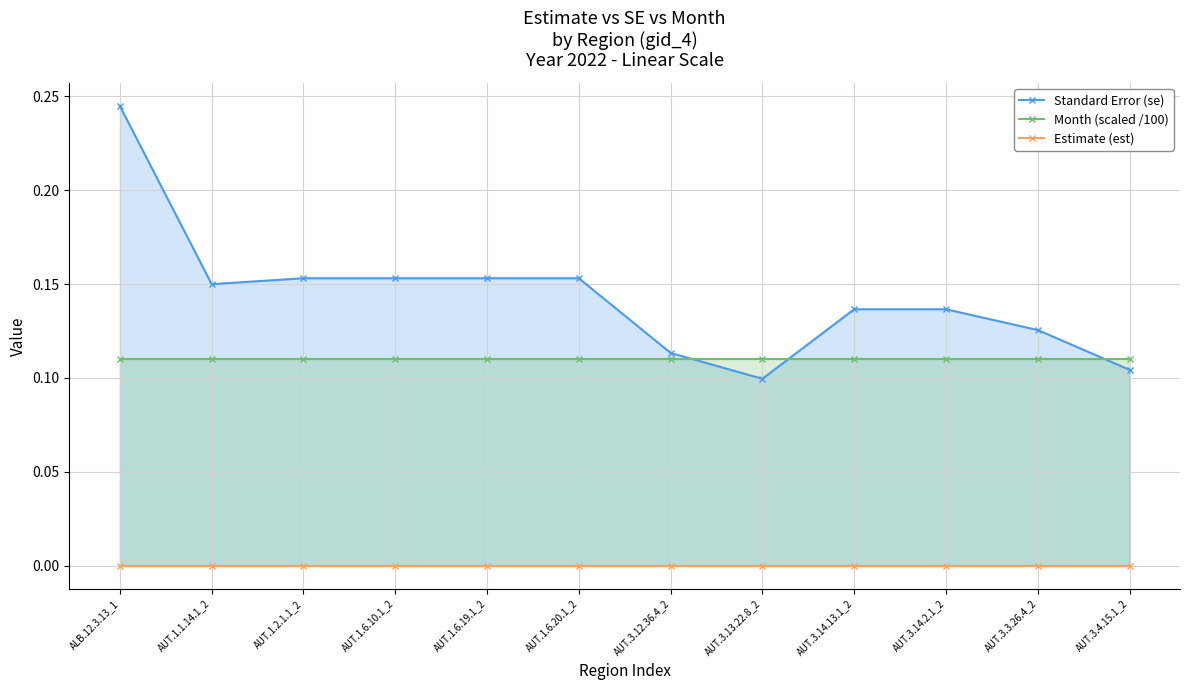

Reading left to right, what are all the values shown in this chart?

Standard Error (se): 0.2	0.1	0.2	0.2	0.2	0.2	0.1	0.1	0.1	0.1	0.1	0.1
Month (scaled /100): 0.1	0.1	0.1	0.1	0.1	0.1	0.1	0.1	0.1	0.1	0.1	0.1
Estimate (est): 0.0	0.0	0.0	0.0	0.0	0.0	0.0	0.0	0.0	0.0	0.0	0.0